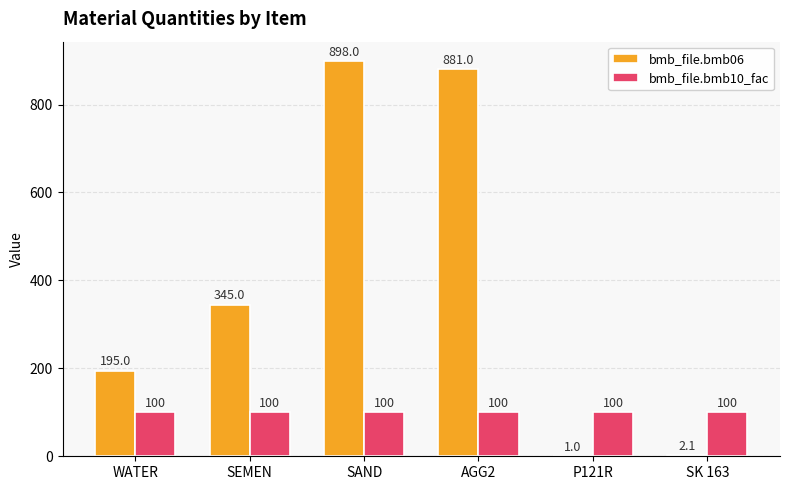

Is it true that bmb_file.bmb10_fac equals 165.9 at SAND?

False